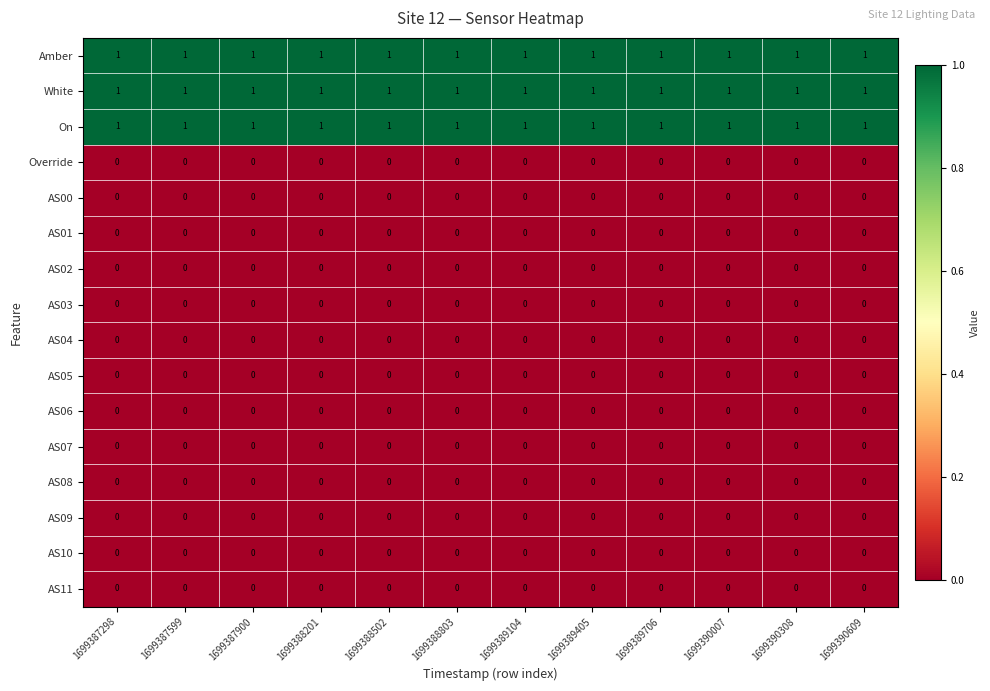

True or false: Amber has a value of 1 at 1699387900.

True